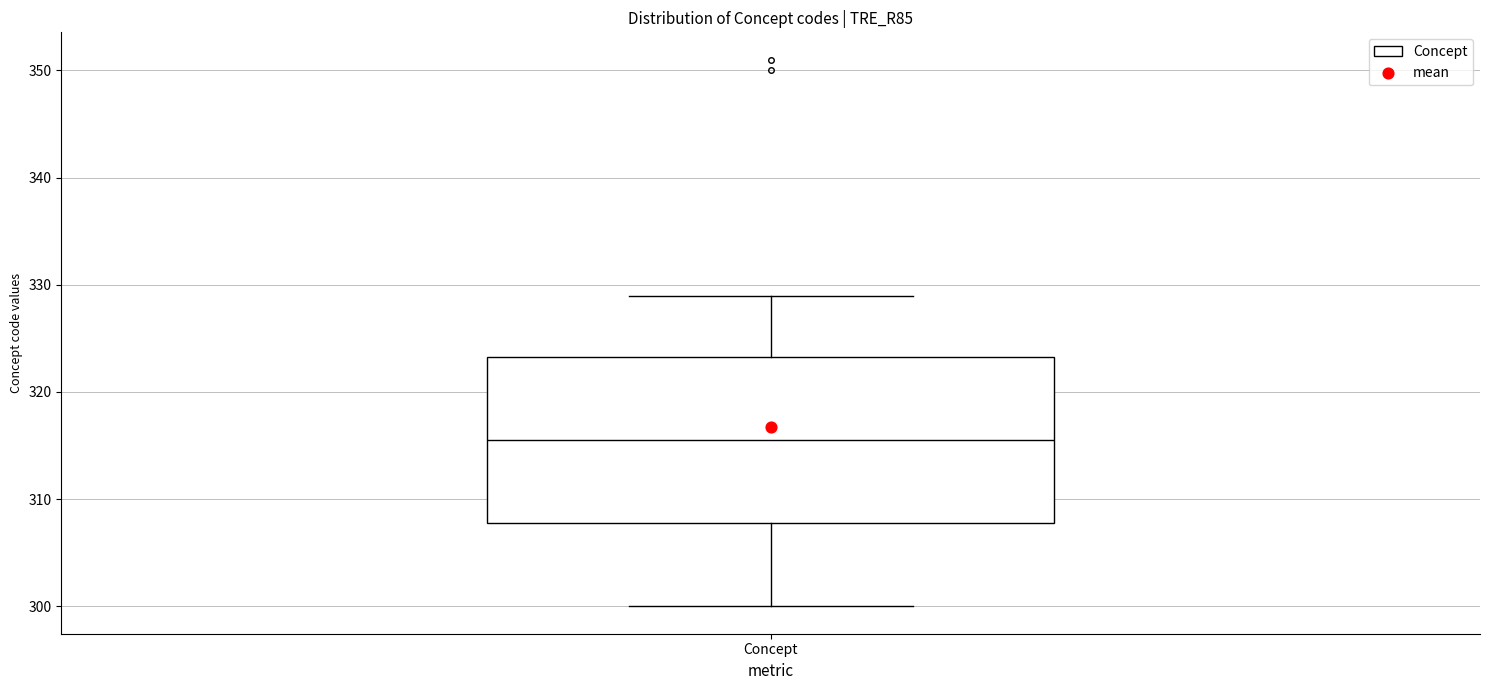

Read this box plot against the y-axis: the position of the median line, the range covered by the box, and the ends of both whiskers. The values are not printed on the chart, so give them approximately, as read against the axis.

median 316, box 308 to 323, whiskers 300 to 329